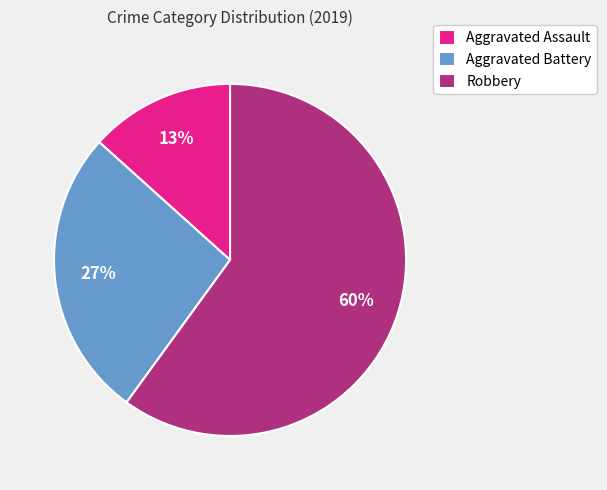

To the nearest percent, what is the average slice percentage?

33%